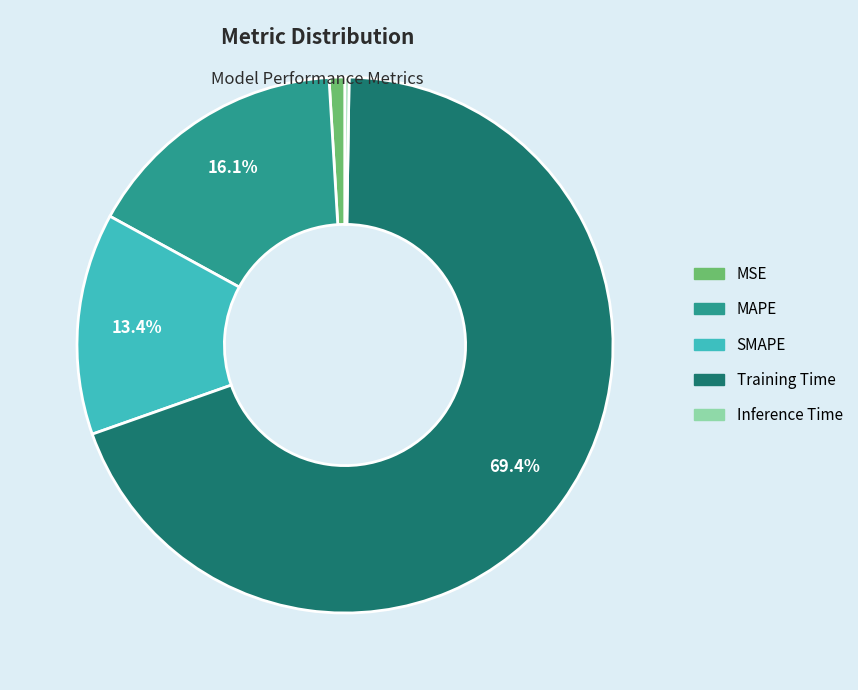

Which slice is the largest?

Training Time